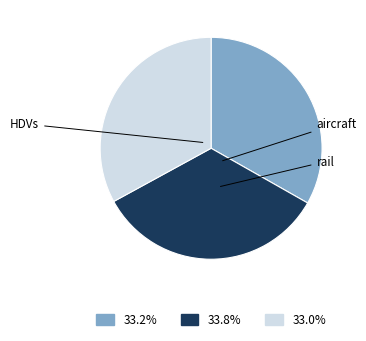

The HDVs slice represents 33% of the pie. True or false?

True